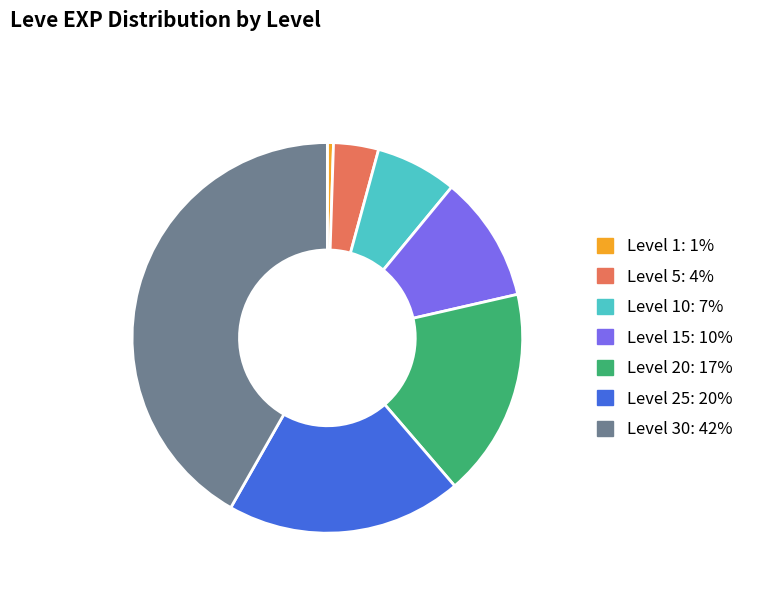

Is there a majority slice in this chart?

No